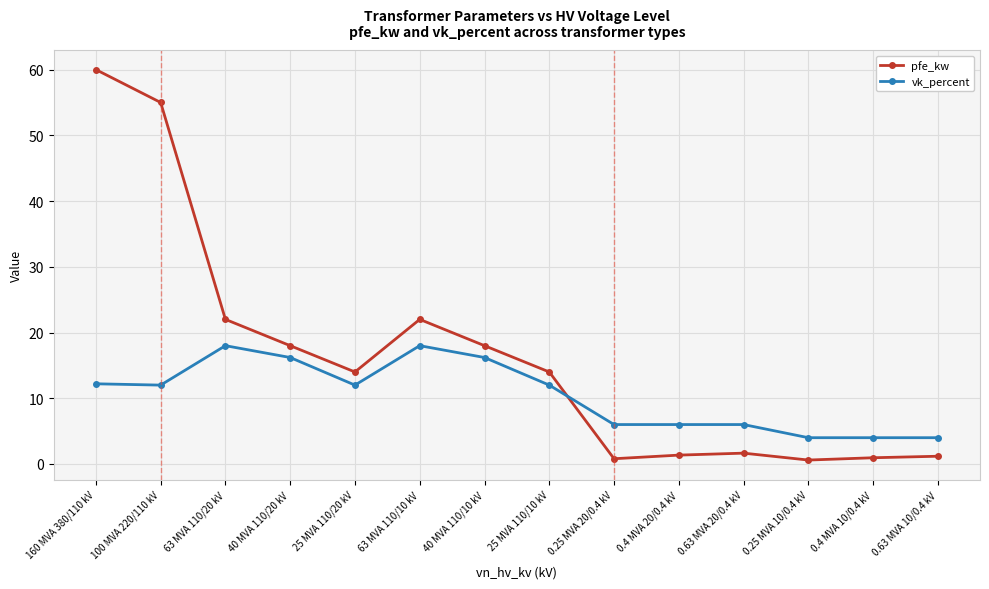

What is the difference between the vk_percent values at 25 MVA 110/20 kV and 160 MVA 380/110 kV?

0.2